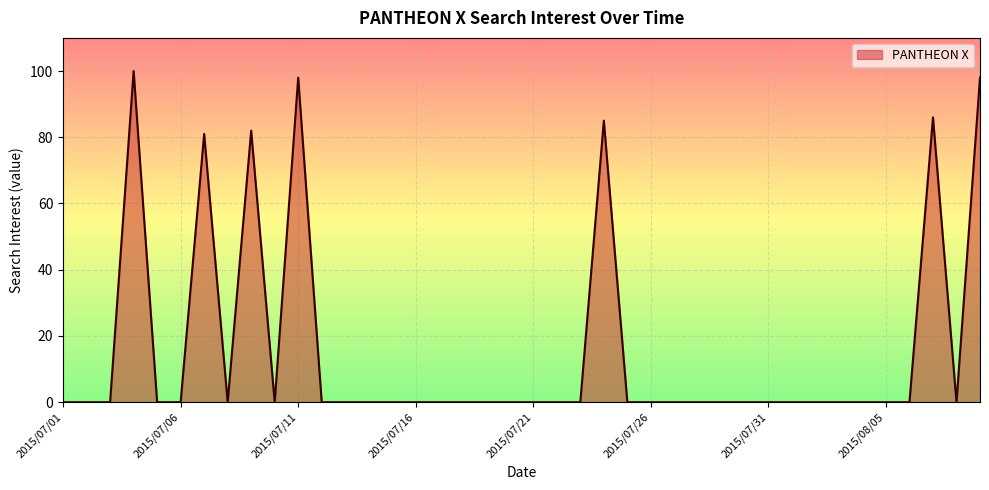

Reading left to right, transcribe all the data shown in this chart.

0	0	0	100	0	0	81	0	82	0	98	0	0	0	0	0	0	0	0	0	0	0	0	85	0	0	0	0	0	0	0	0	0	0	0	0	0	86	0	98